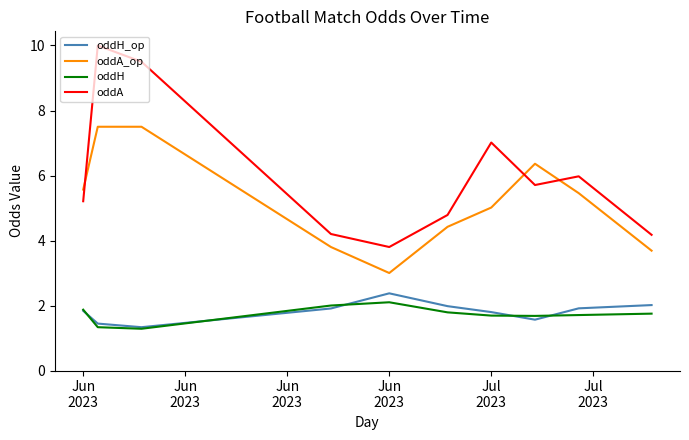

What is the difference between the maximum and minimum values in the oddH series?

0.8